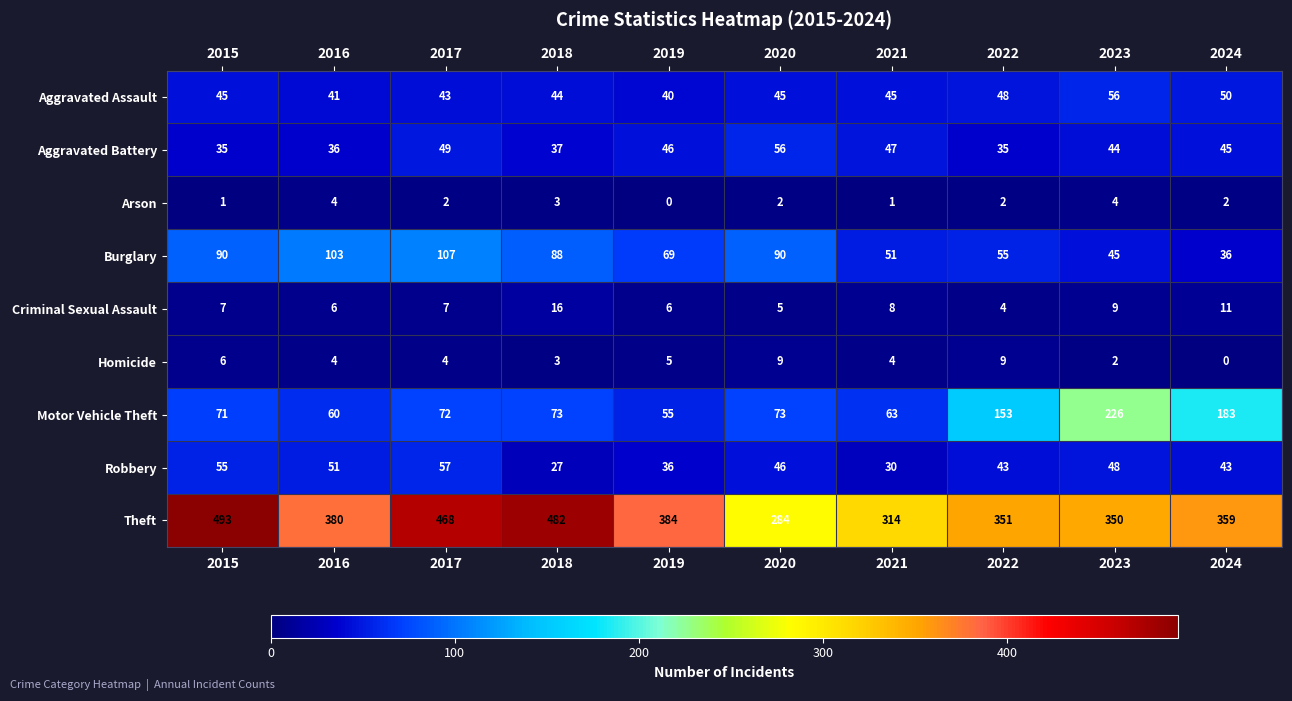

Which label corresponds to the largest value in the chart?

2015